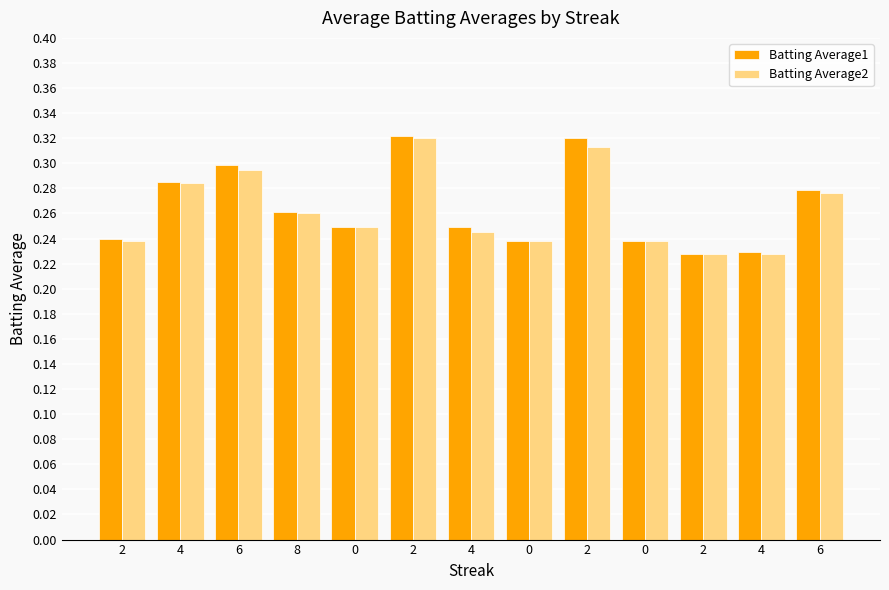

At which category does the chart reach its minimum across all series?

2